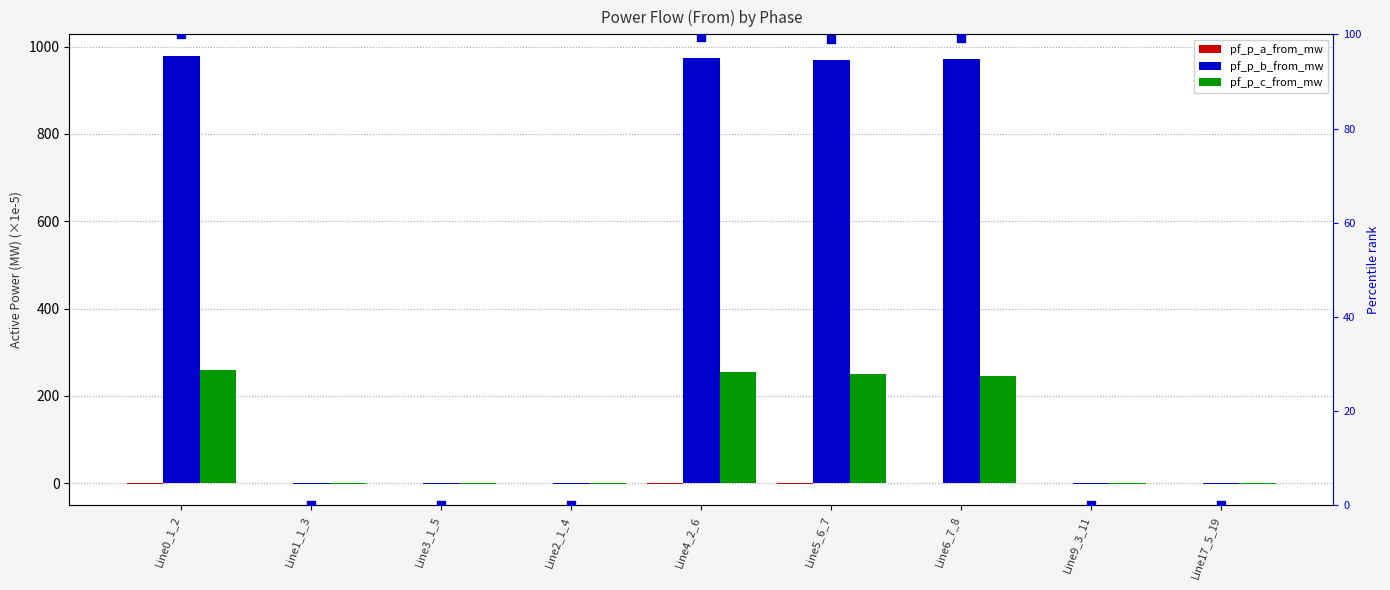

Which series reaches the maximum Y coordinate?

pf_p_b_from_mw